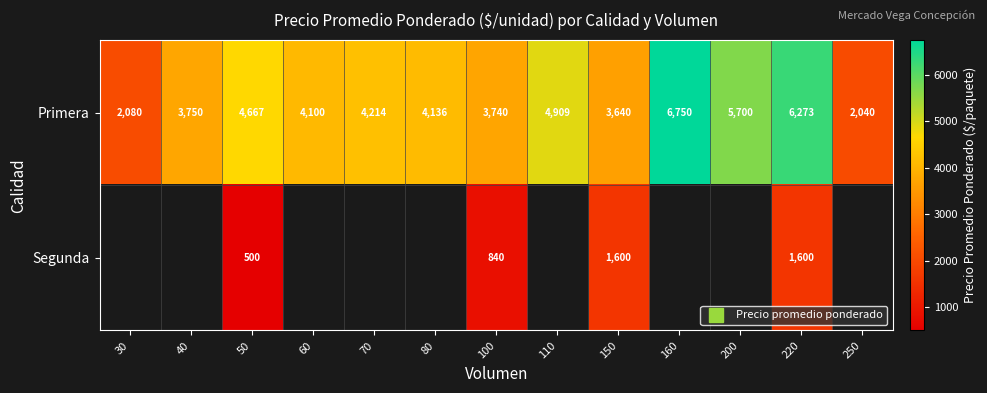

At which label is row_0 closest to 4395?

70